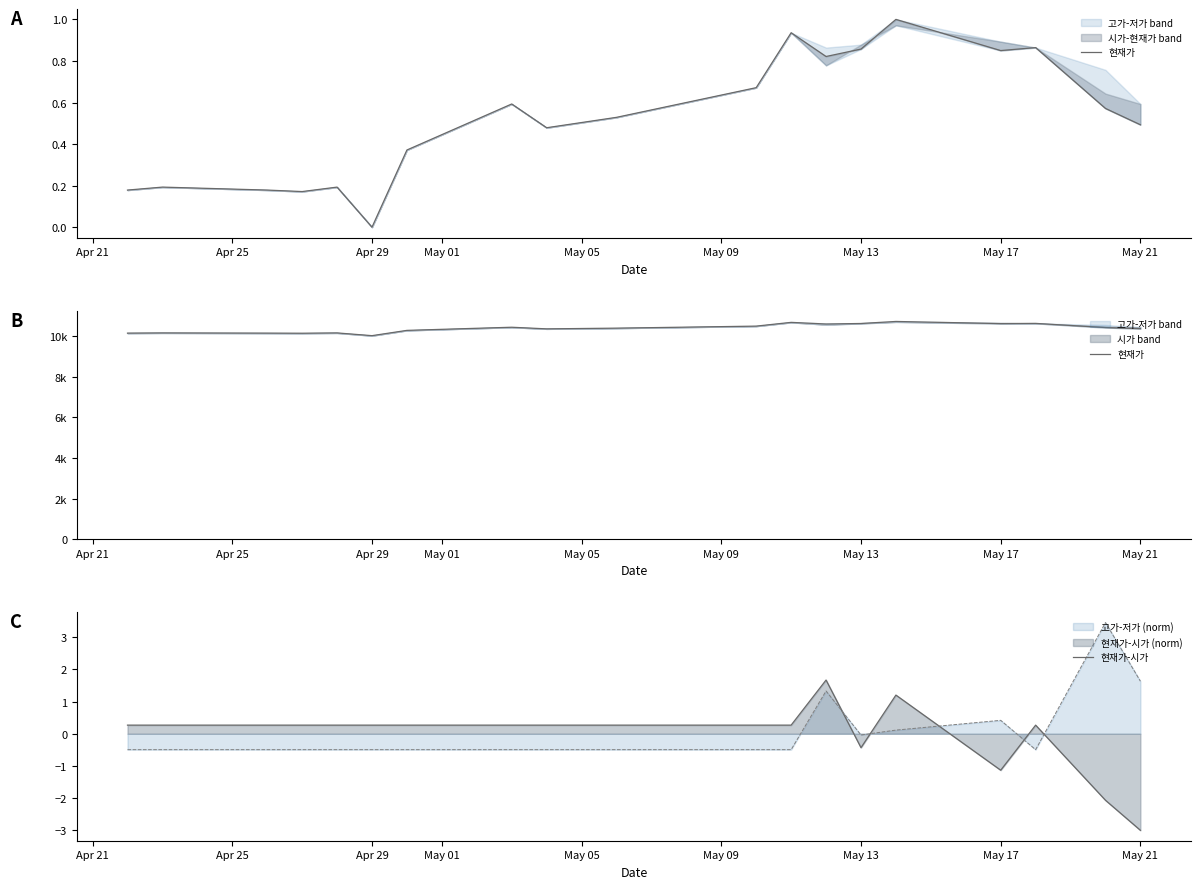

Which series has the largest total across all categories?

현재가